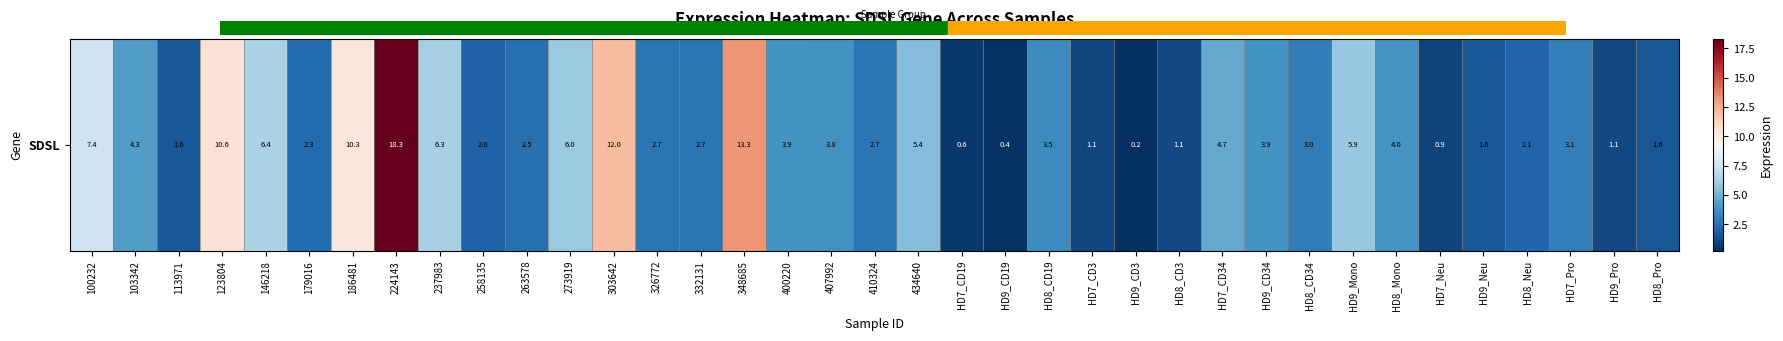

What is the difference between the values at HD7_CD34 and 273919?

1.3